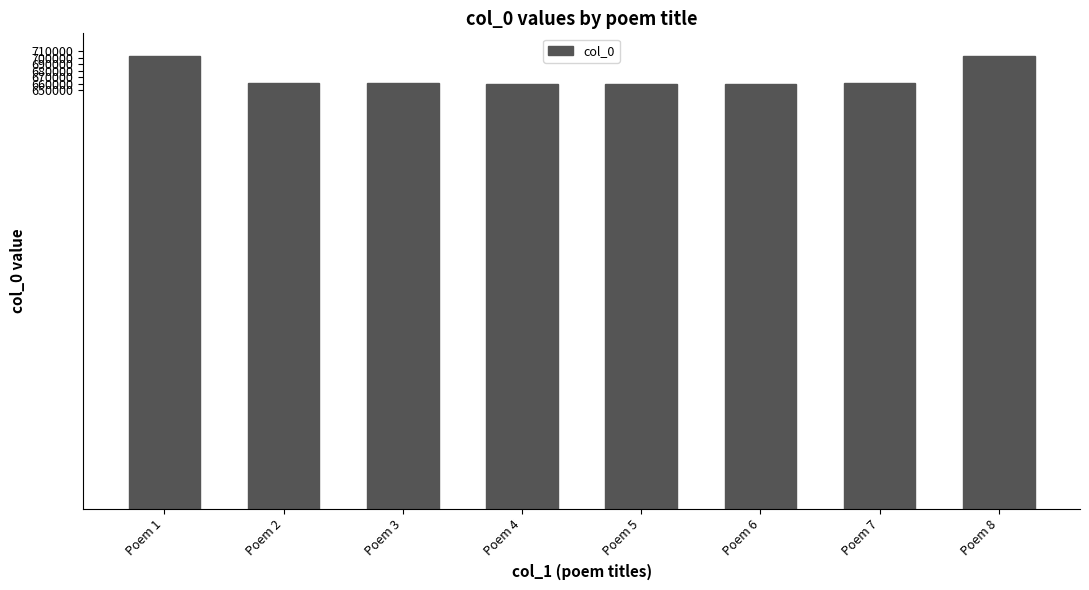

How many series are shown in this chart?

1